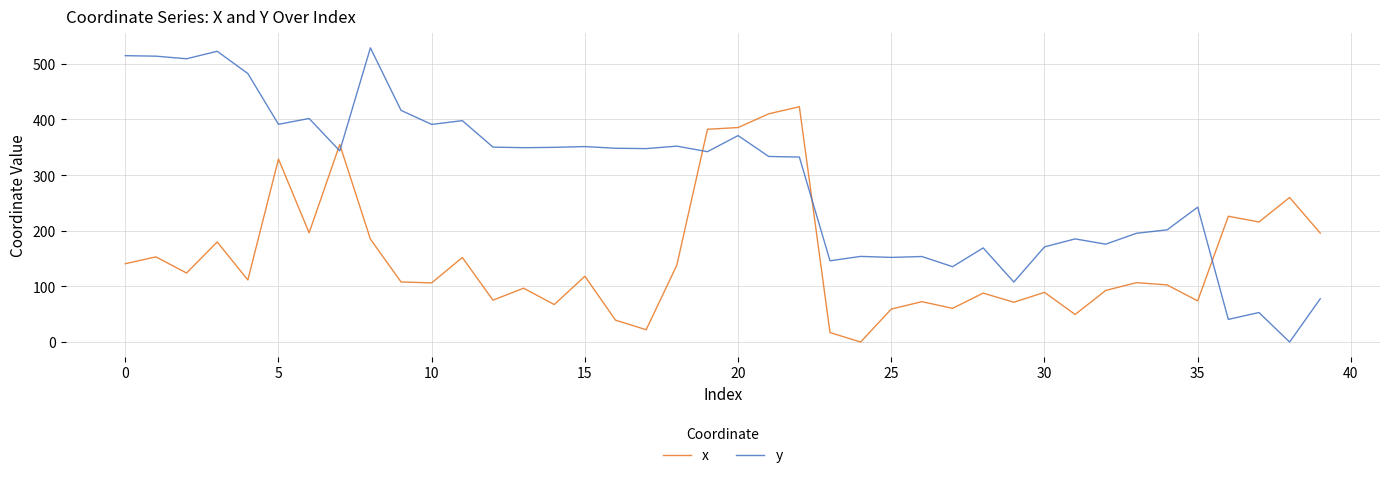

How many values in x are above zero?

39